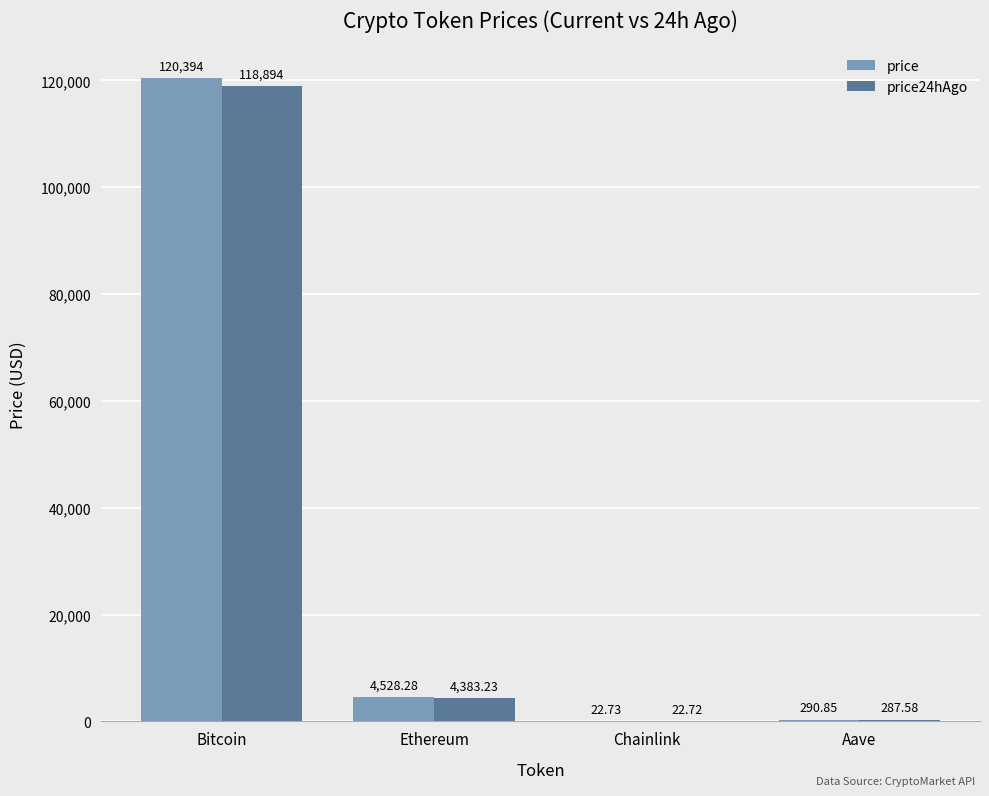

Which series has the largest range (max minus min)?

price